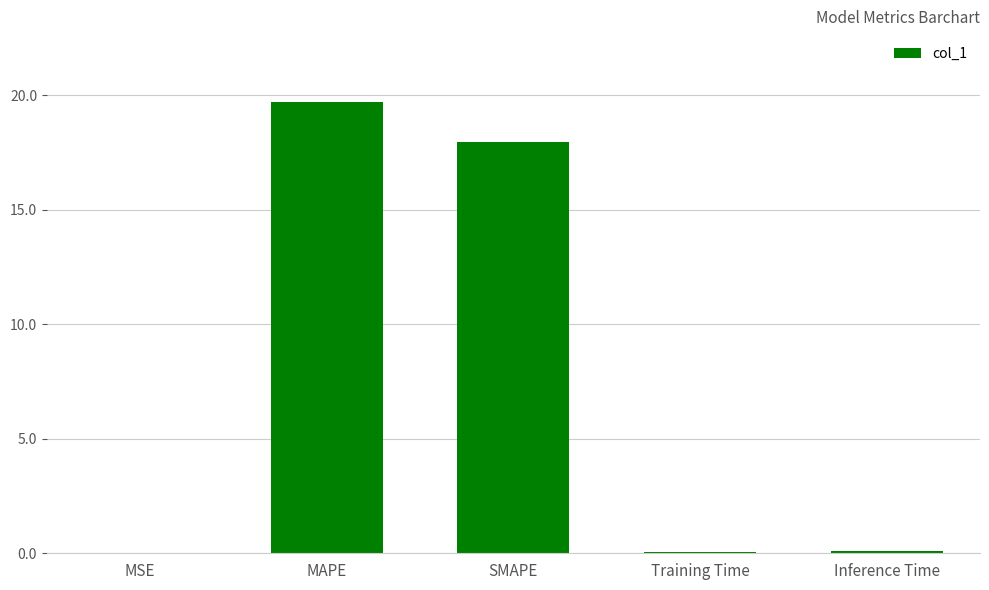

The value at MAPE is 4.5. True or false?

False